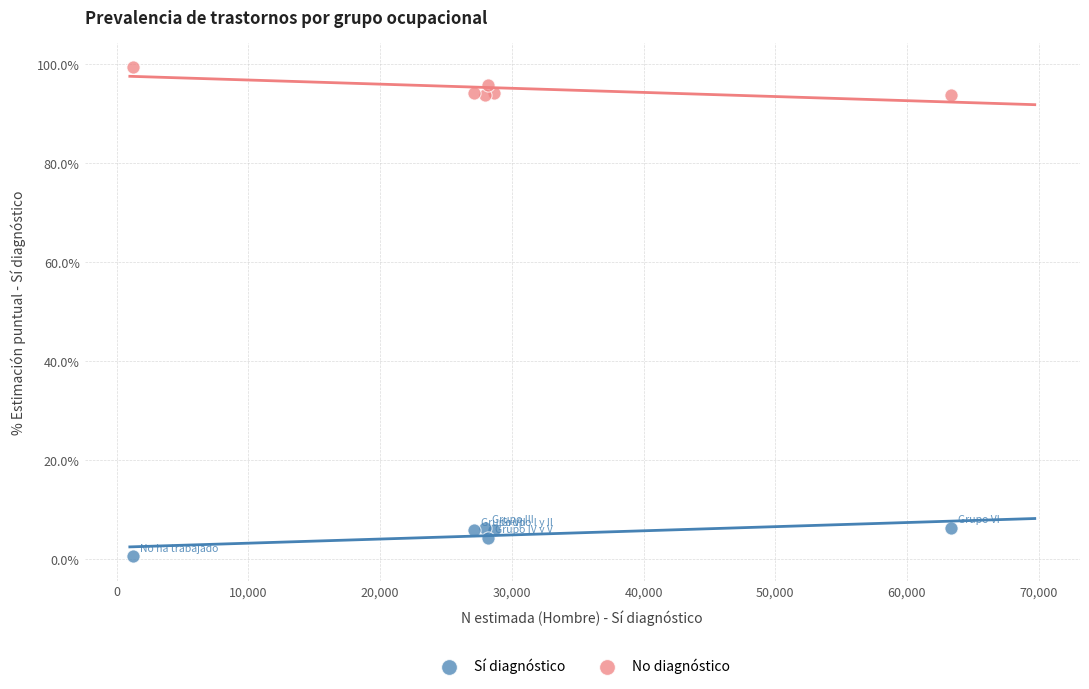

In the Sí diagnóstico series, what Y value is closest to 3?

4.2